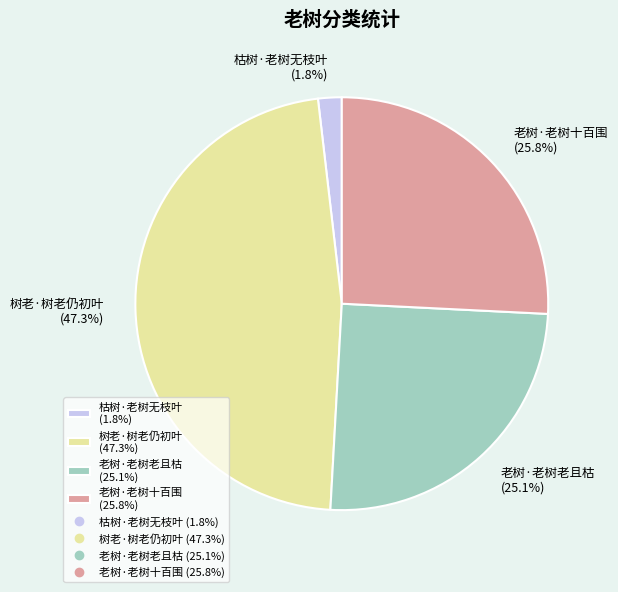

To the nearest percent, what portion does 枯树·老树无枝叶 represent?

2%